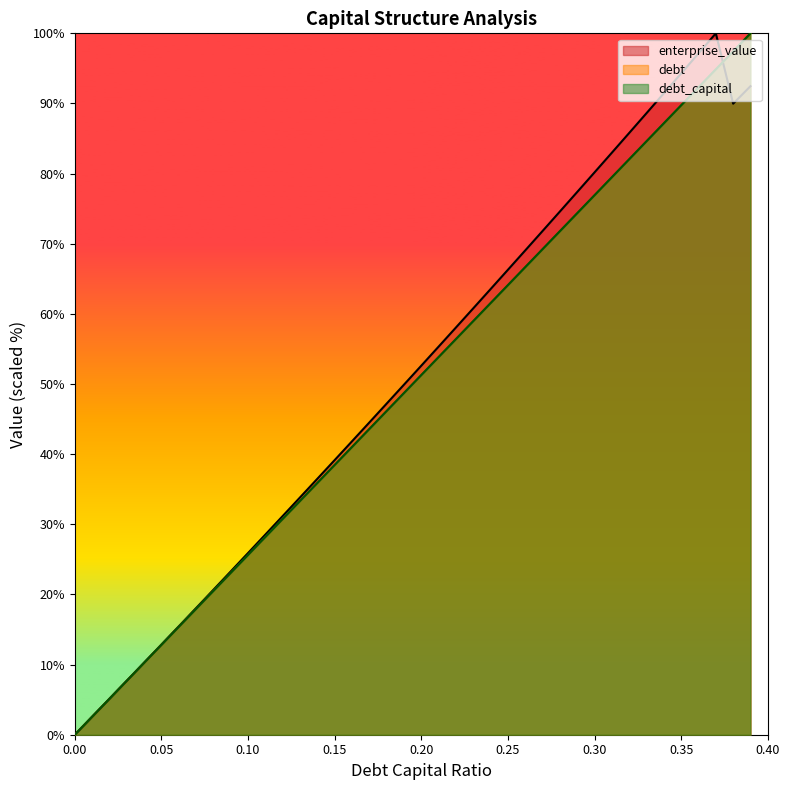

True or false: debt_capital and debt intersect in this chart.

False